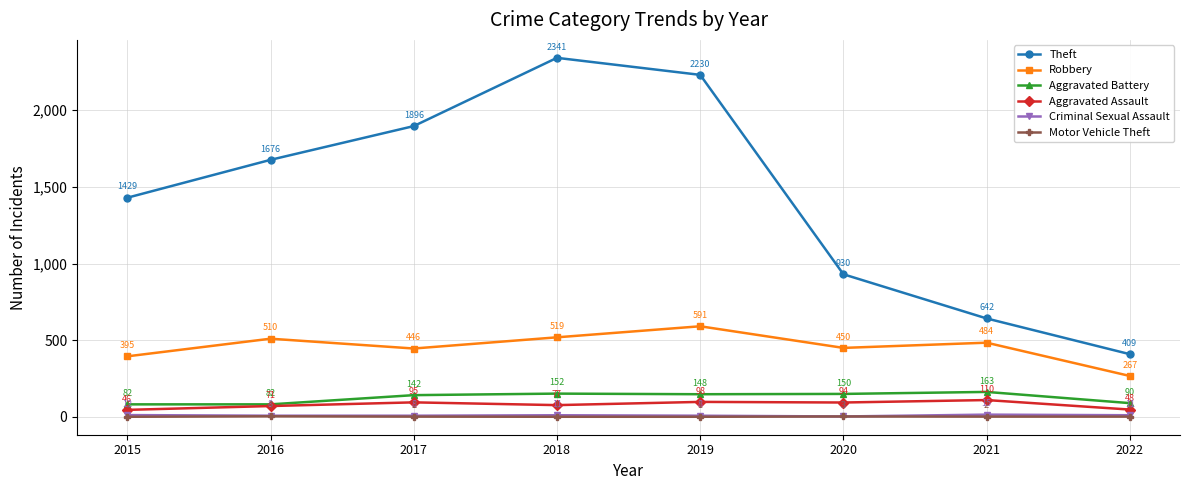

How many interior local valleys does the Robbery series have?

2